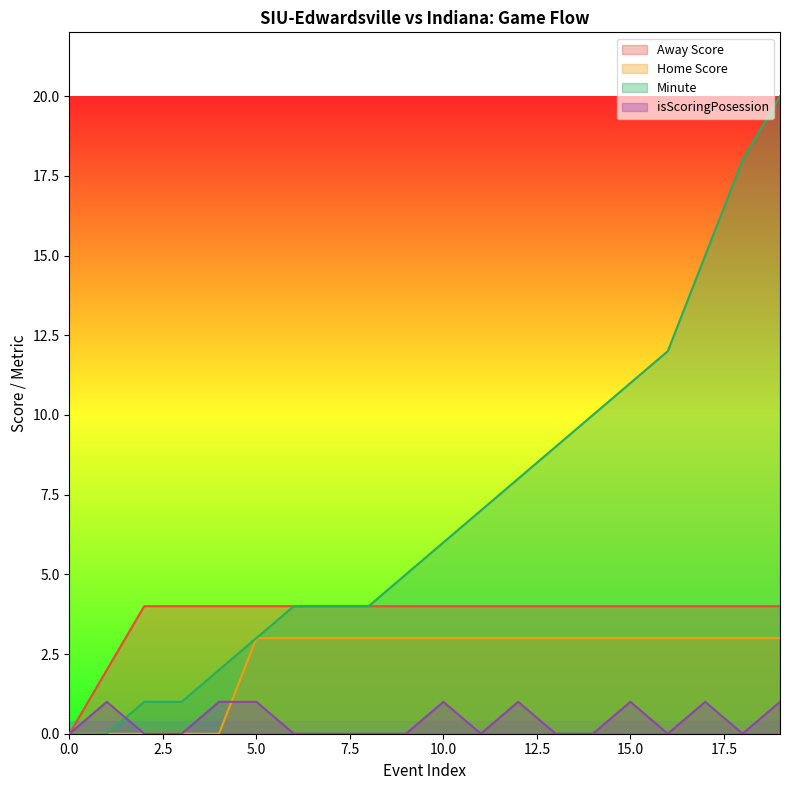

What is the difference between the highest and lowest values at 17?

14